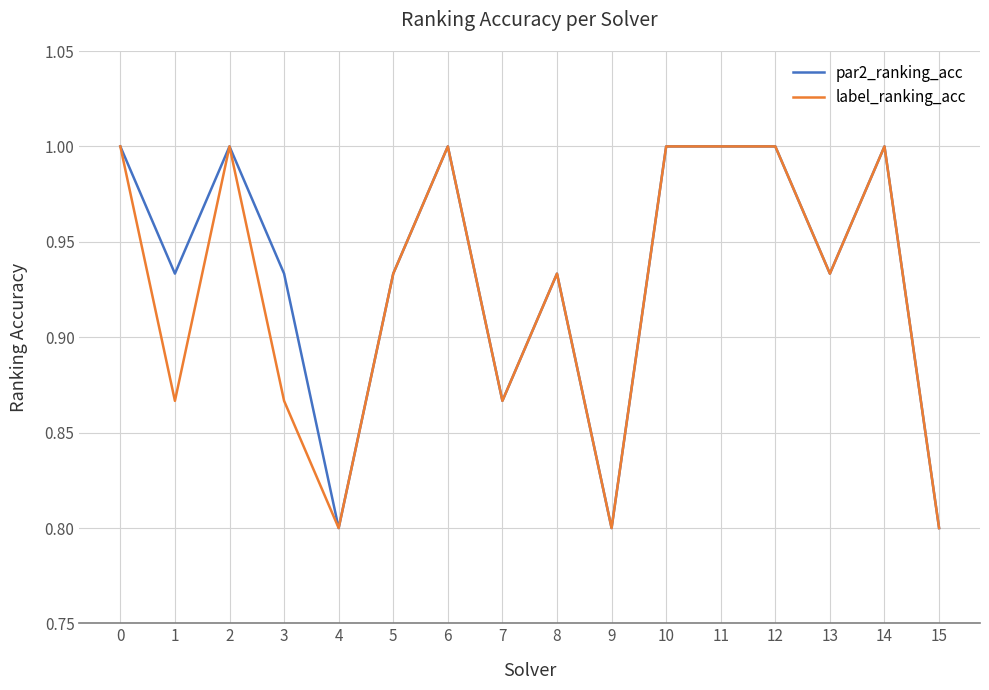

True or false: par2_ranking_acc has a value of 1.7 at 12.

False